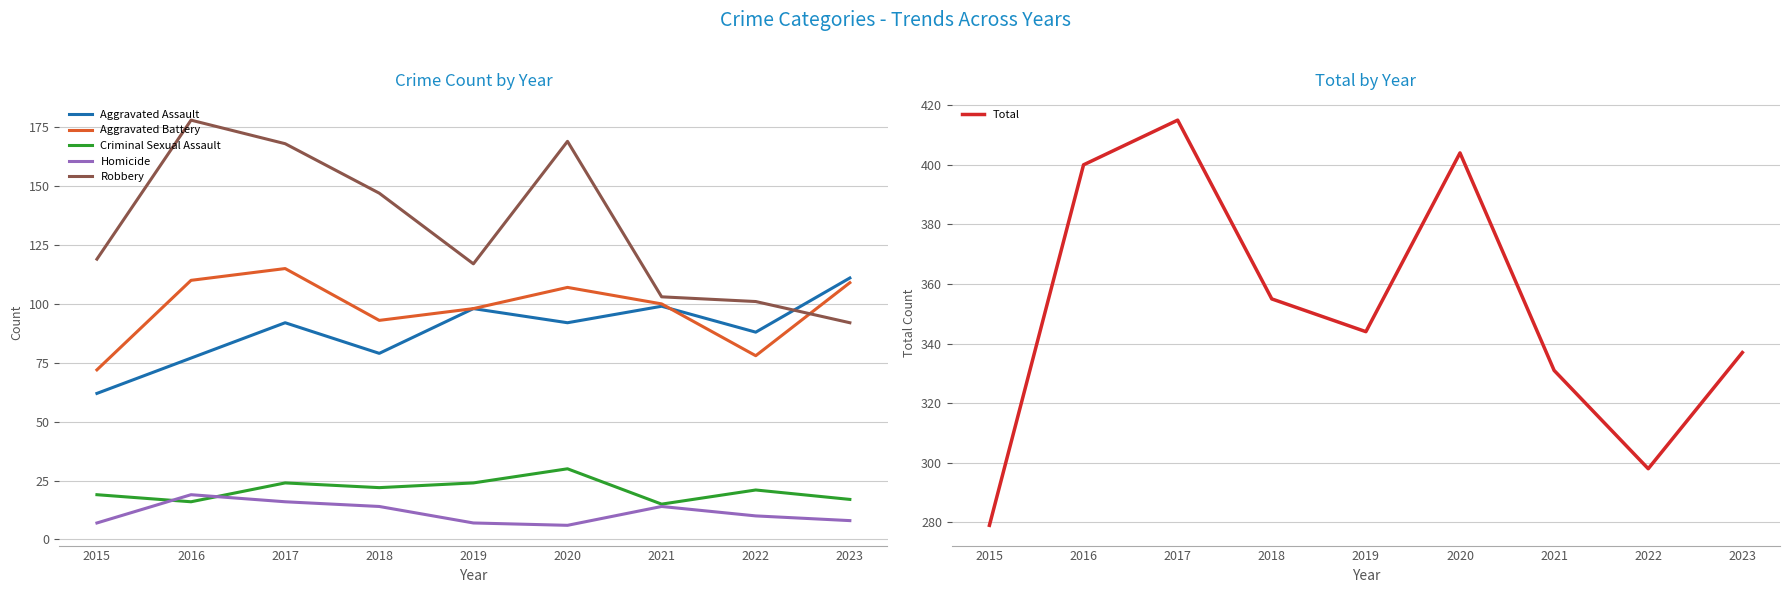

True or false: Robbery and Aggravated Battery cross at least once.

True